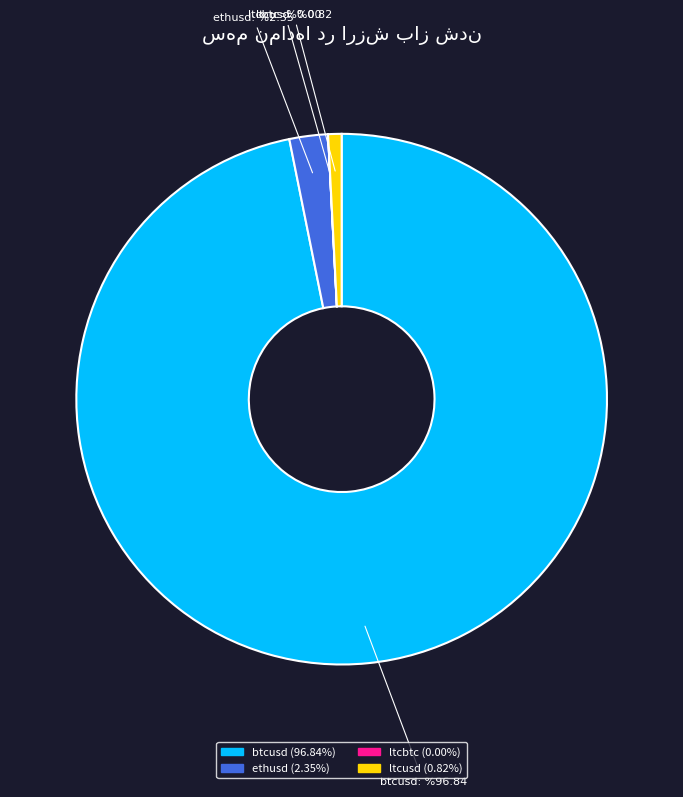

Do ethusd and btcusd together represent more than half of the pie?

Yes